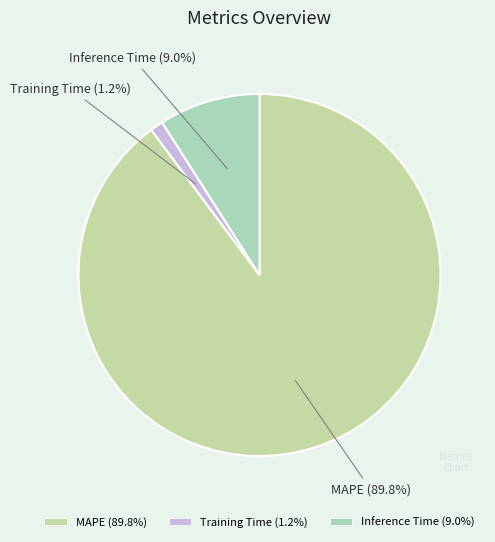

What percentage is the MAPE slice, to the nearest percent?

90%